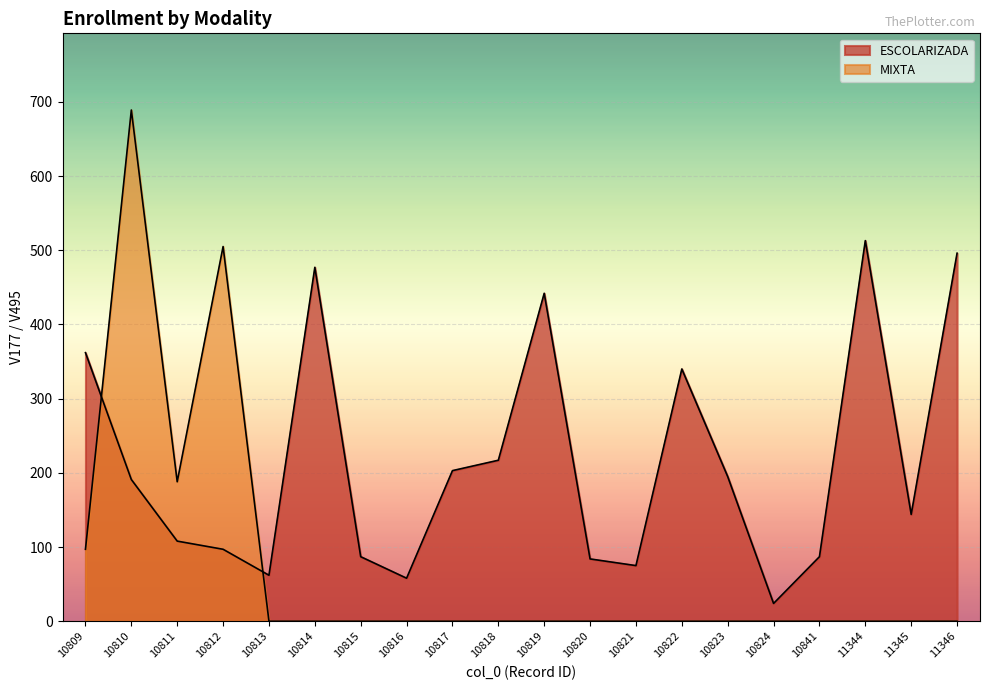

Where does the ESCOLARIZADA series first go above 191?

10809